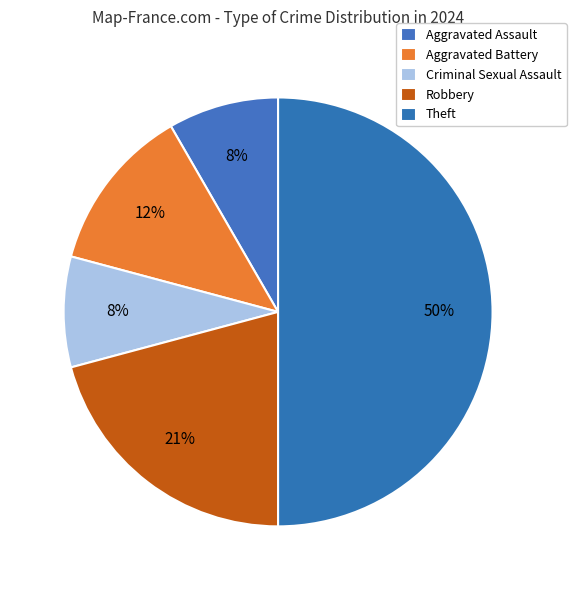

True or false: Aggravated Assault accounts for 1% of the total.

False